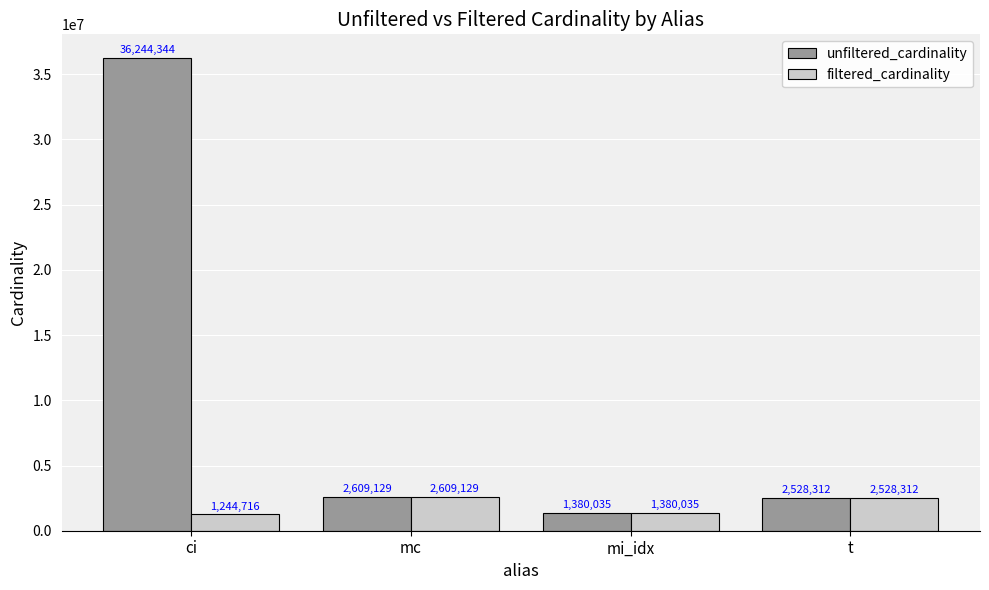

Rank the series by their maximum value, from highest to lowest.

unfiltered_cardinality, filtered_cardinality